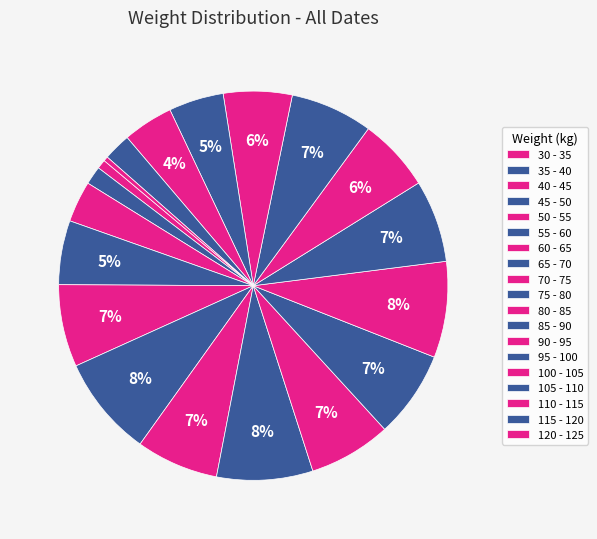

Count the number of slices in the pie.

19